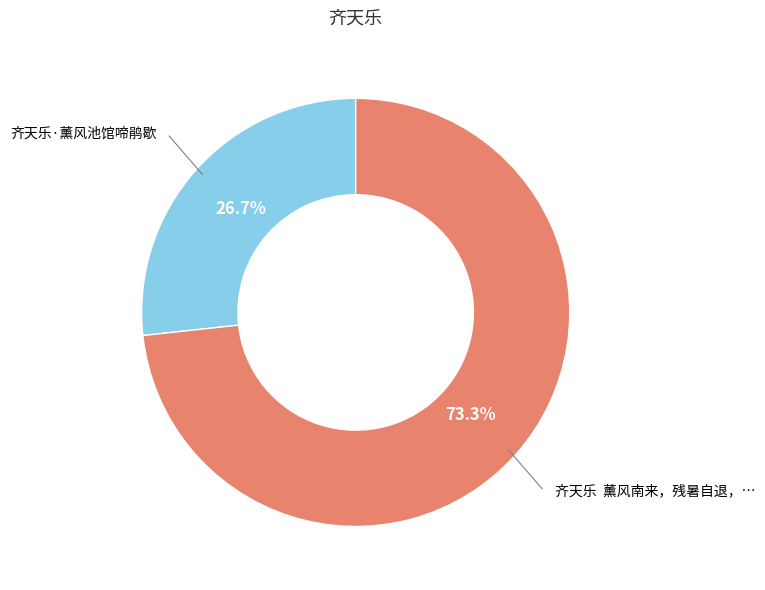

Is there a majority slice in this chart?

Yes